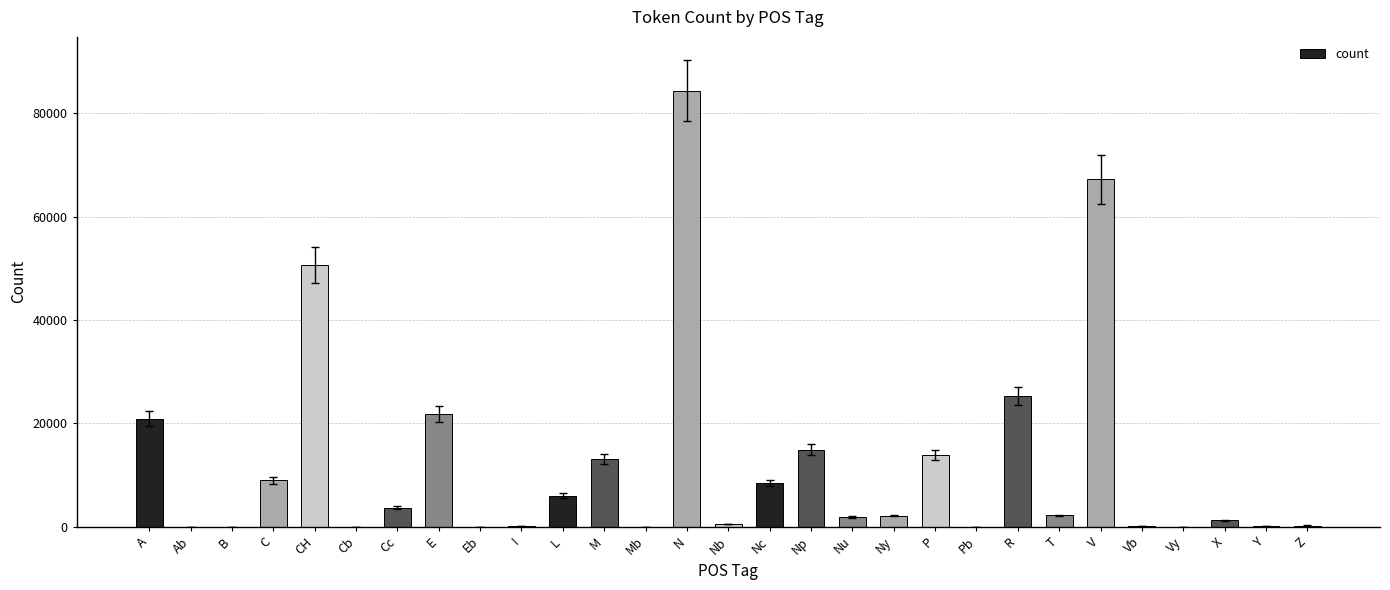

Which label corresponds to the largest value in the chart?

N